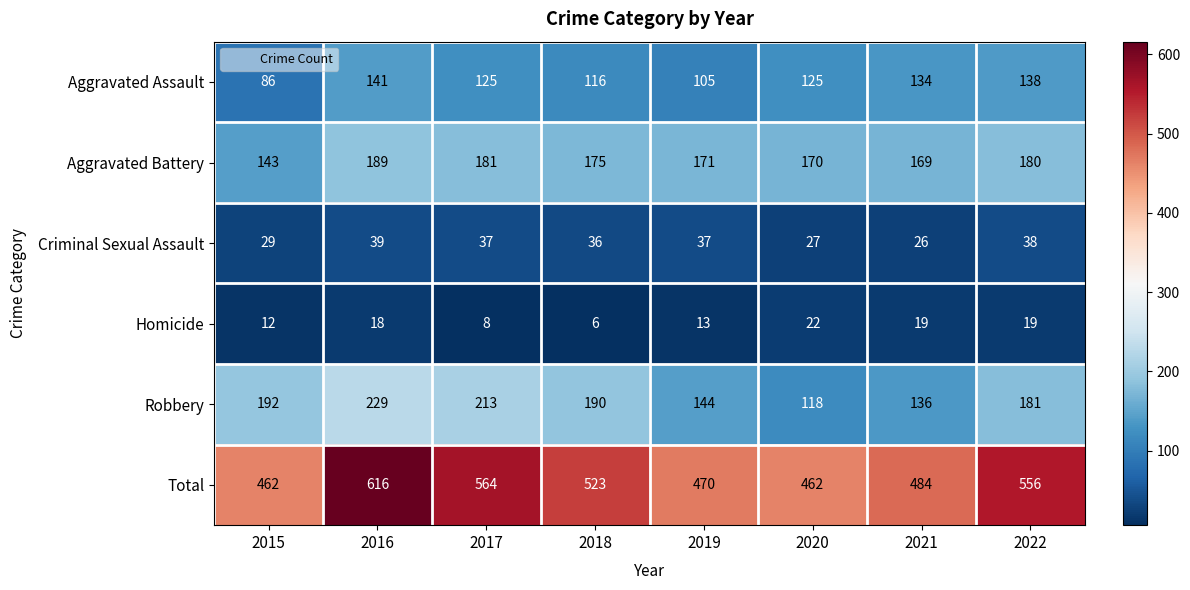

What is the difference between the Robbery values at 2022 and 2015?

11